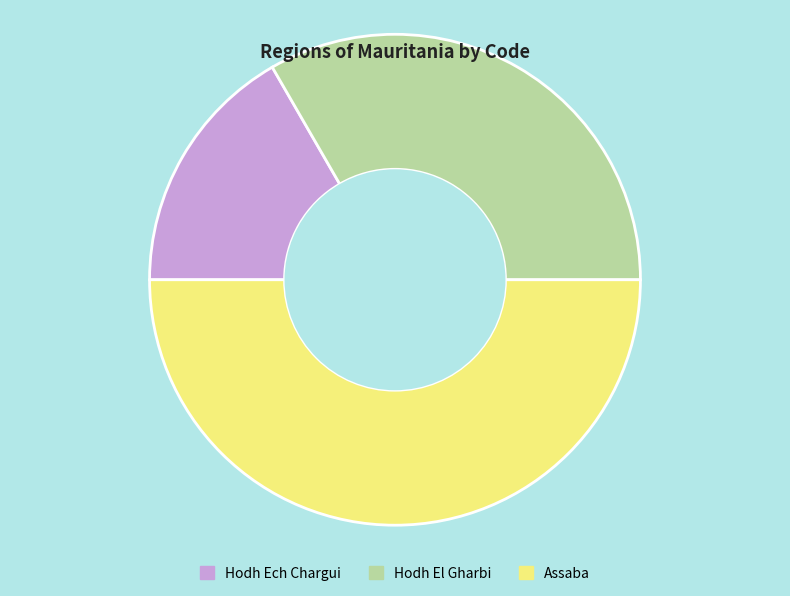

Do Hodh El Gharbi and Assaba together represent more than half of the pie?

Yes